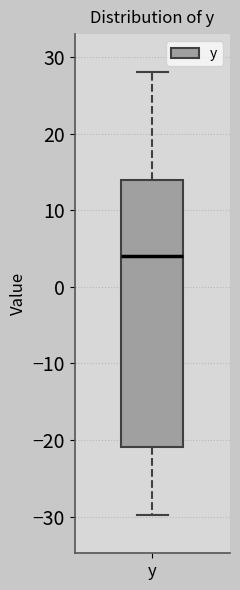

Read this box plot against the y-axis: the position of the median line, the range covered by the box, and the ends of both whiskers. The values are not printed on the chart, so give them approximately, as read against the axis.

median 4, box -21 to 14, whiskers -30 to 28